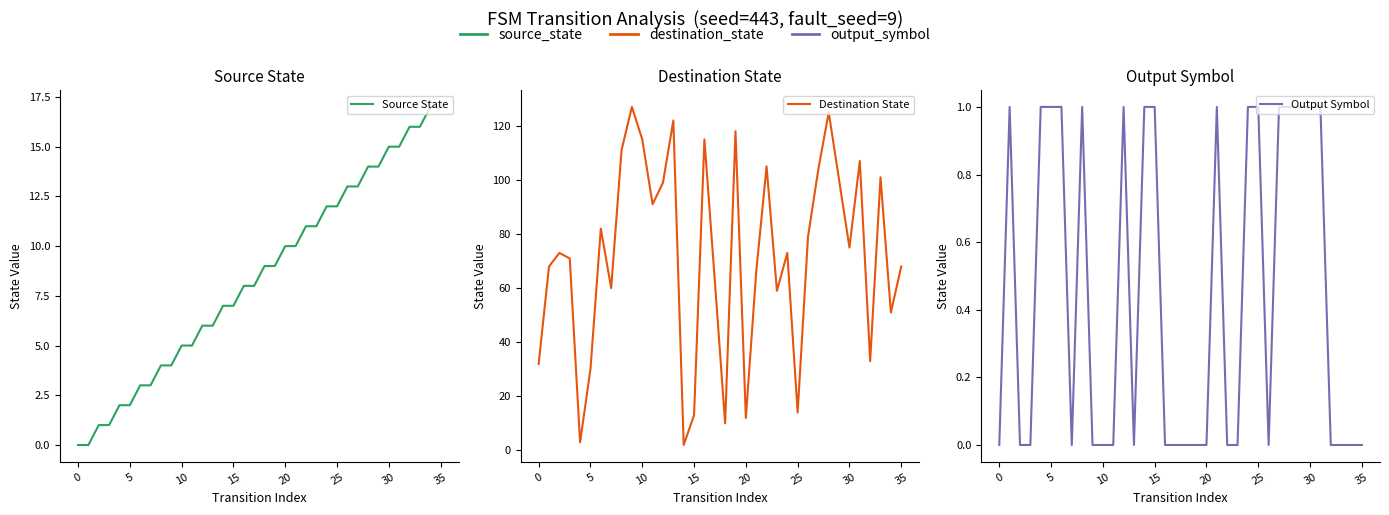

Rank the series at 5 from highest to lowest value.

Destination State, Source State, Output Symbol